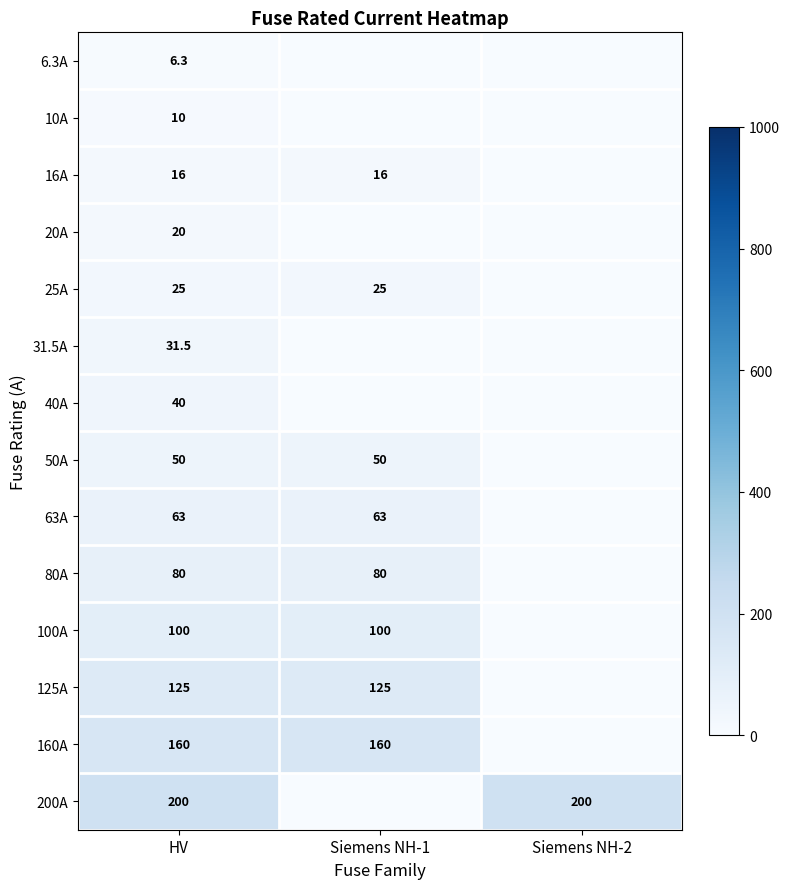

Is it true that 16A equals 23.0 at HV?

False